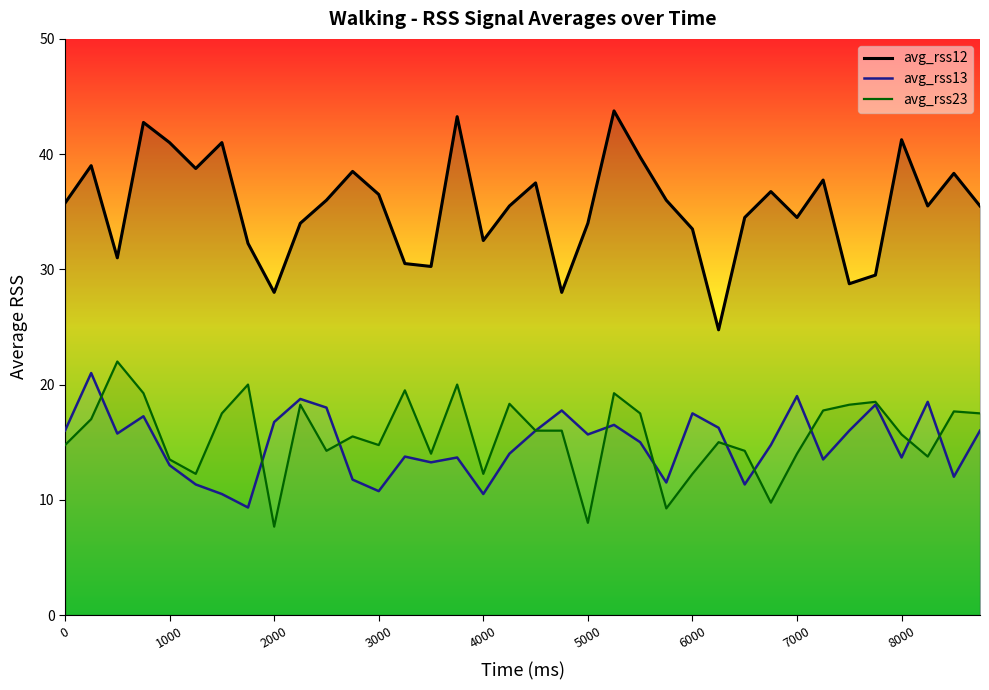

What is the sum of all avg_rss12 values?

1276.1